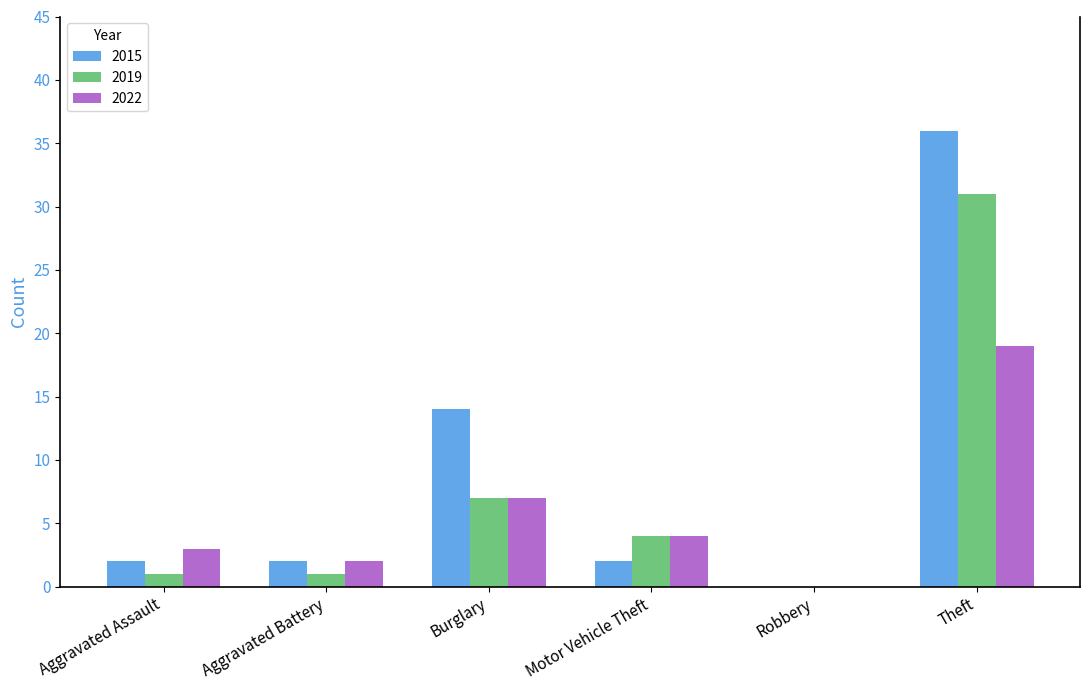

Which series changed the most between Motor Vehicle Theft and Theft?

2015